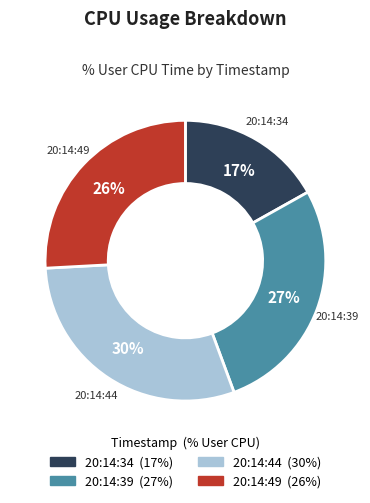

What is the largest slice in the pie chart?

20:14:44